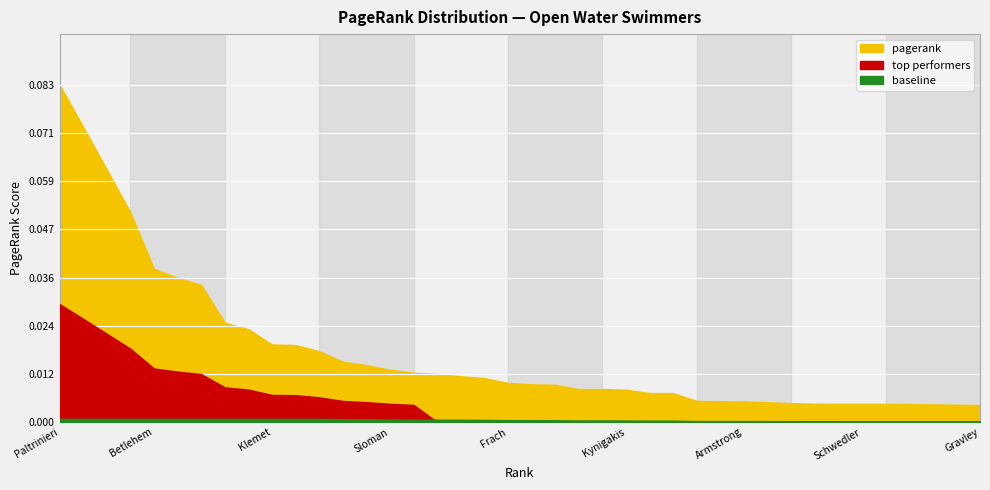

The value at 5 is 0.0. True or false?

True